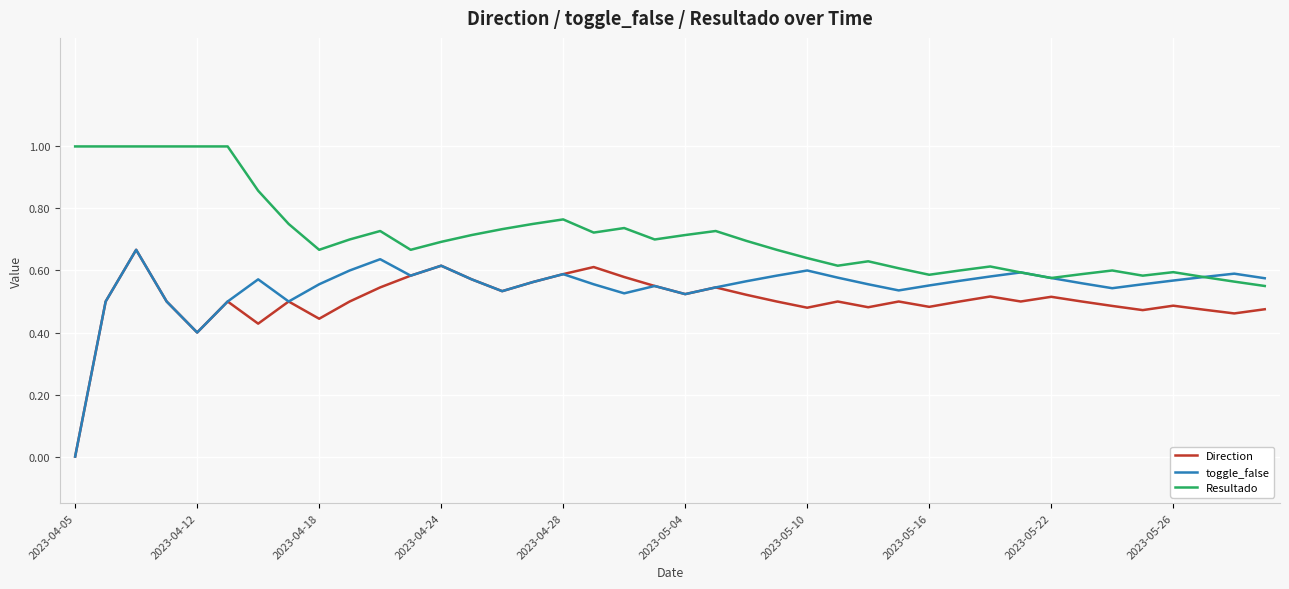

List the series in order of their overall mean, highest first.

Resultado, toggle_false, Direction